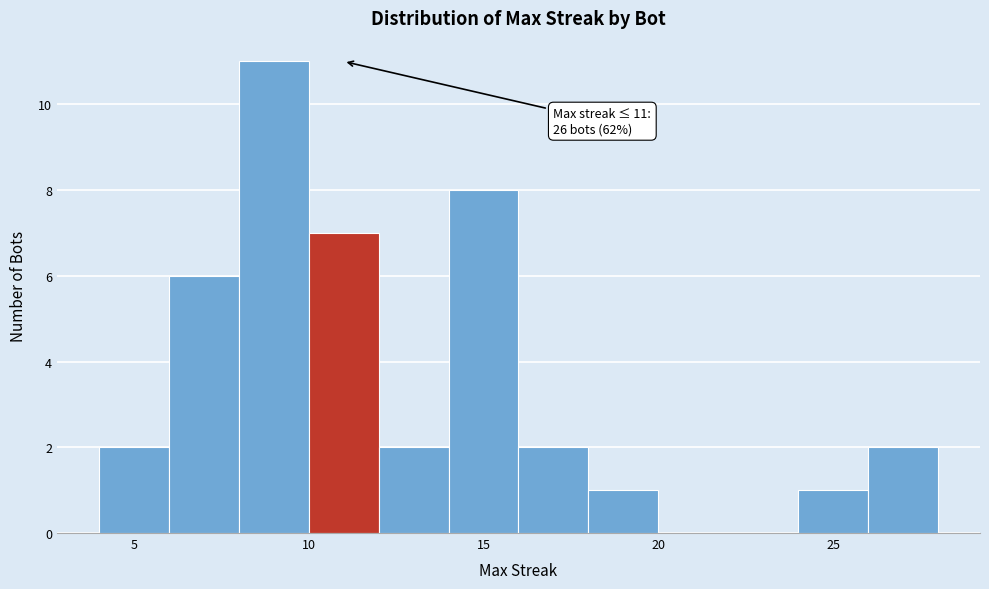

Which range on the x-axis has the tallest bar?

8 to 10